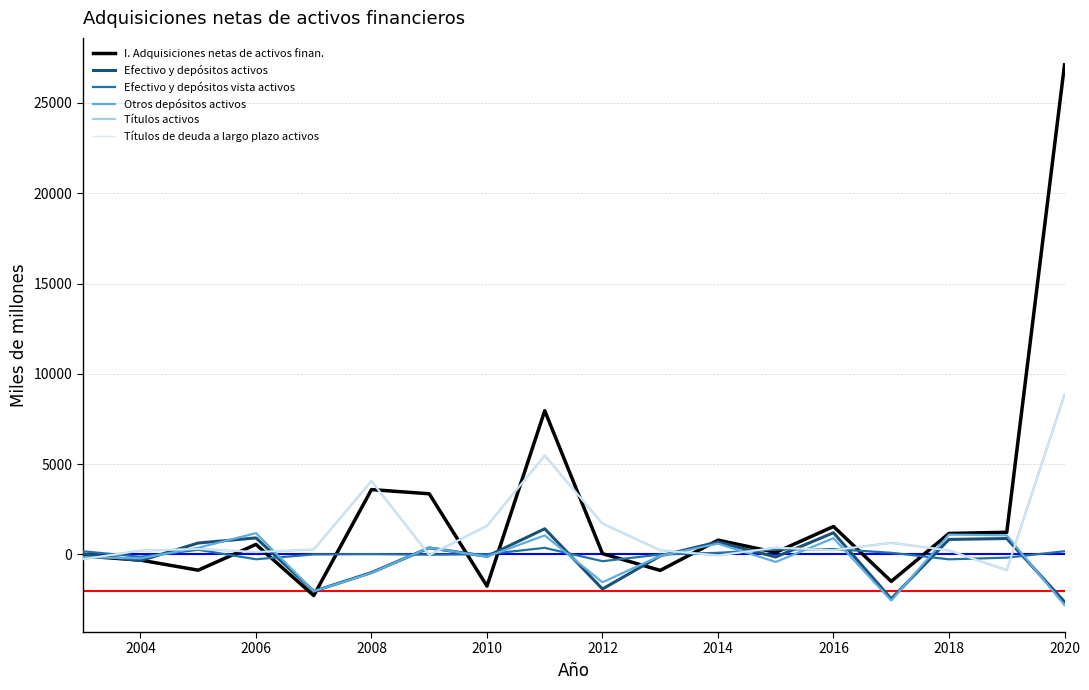

Is this an area chart (filled region under the line)?

No